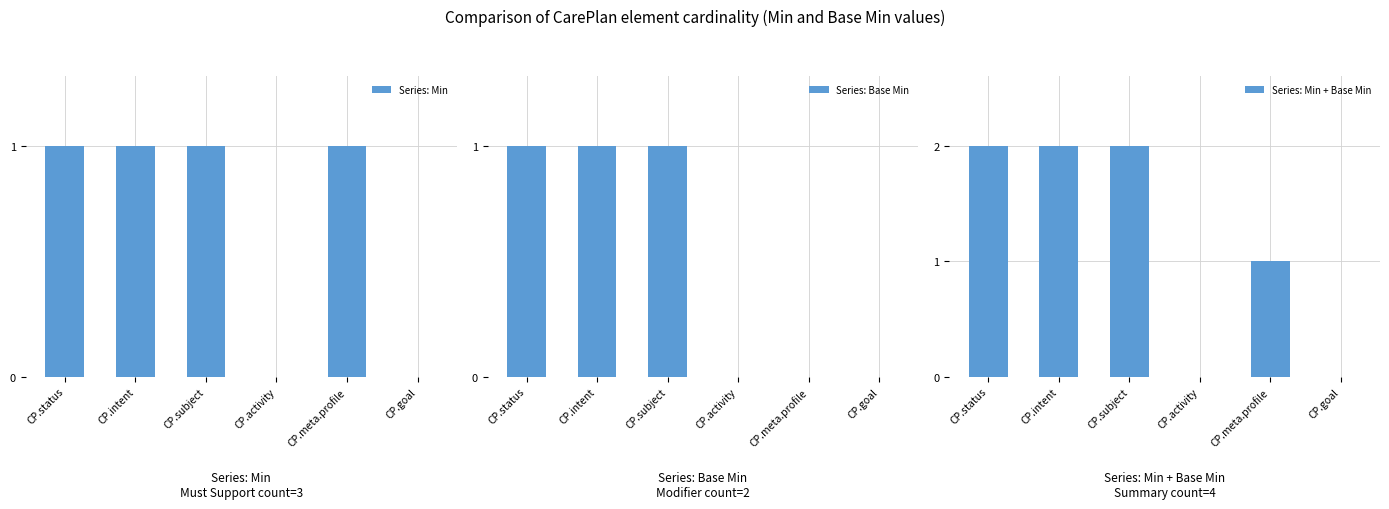

What is the difference between the second highest and second lowest values in the Series: Min + Base Min series?

2